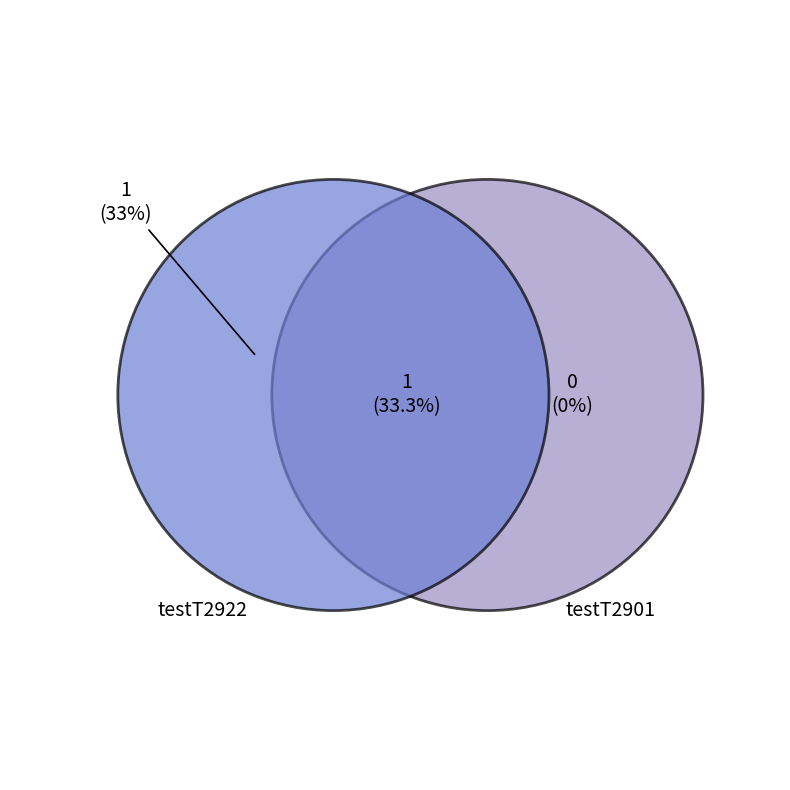

What percentage is the testT2922 slice, to the nearest percent?

67%